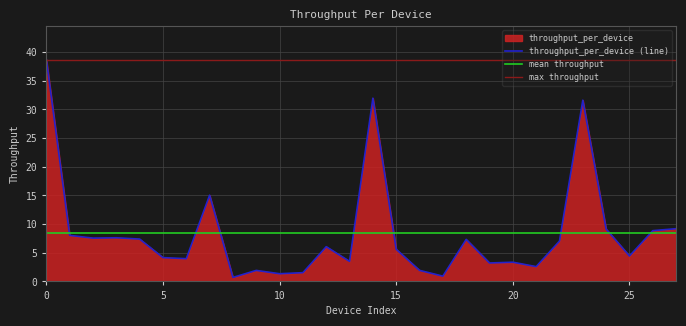

Reading left to right, transcribe all the data shown in this chart.

38.7	8.0	7.6	7.6	7.4	4.2	4.0	15.0	0.7	1.9	1.3	1.5	6.1	3.5	32.0	5.6	1.9	0.9	7.3	3.2	3.3	2.6	7.0	31.6	9.1	4.4	8.9	9.2